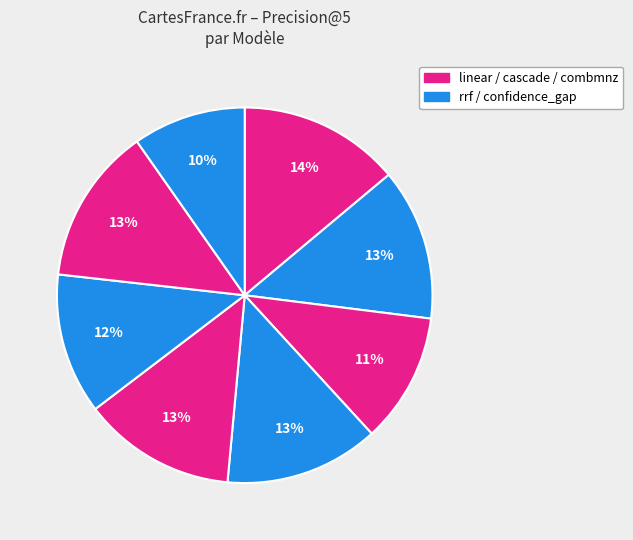

To the nearest percent, what is the difference between the largest and smallest slice percentages?

4%